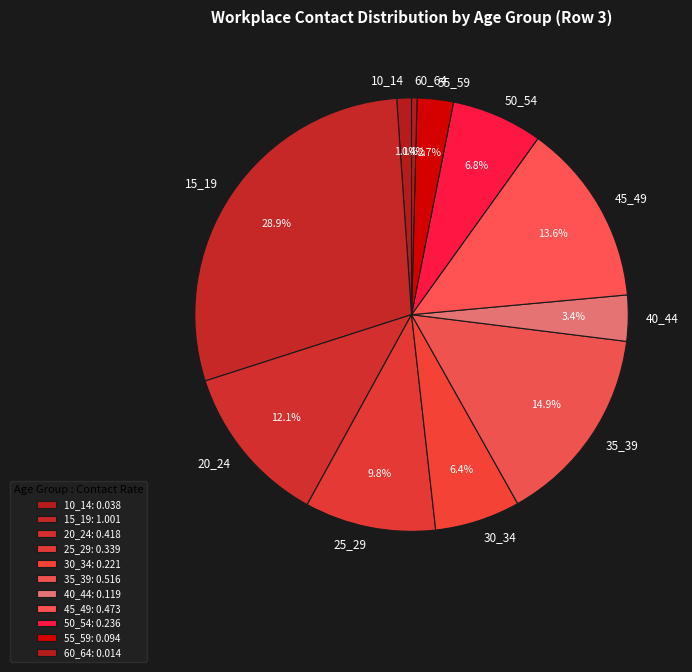

Between 35_39 and 10_14, which is larger?

35_39